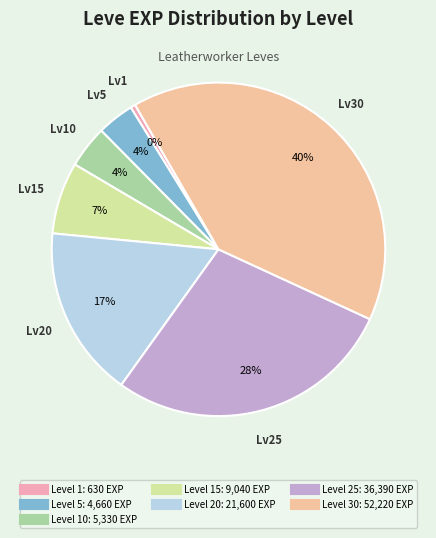

How many slices are in this pie chart?

7